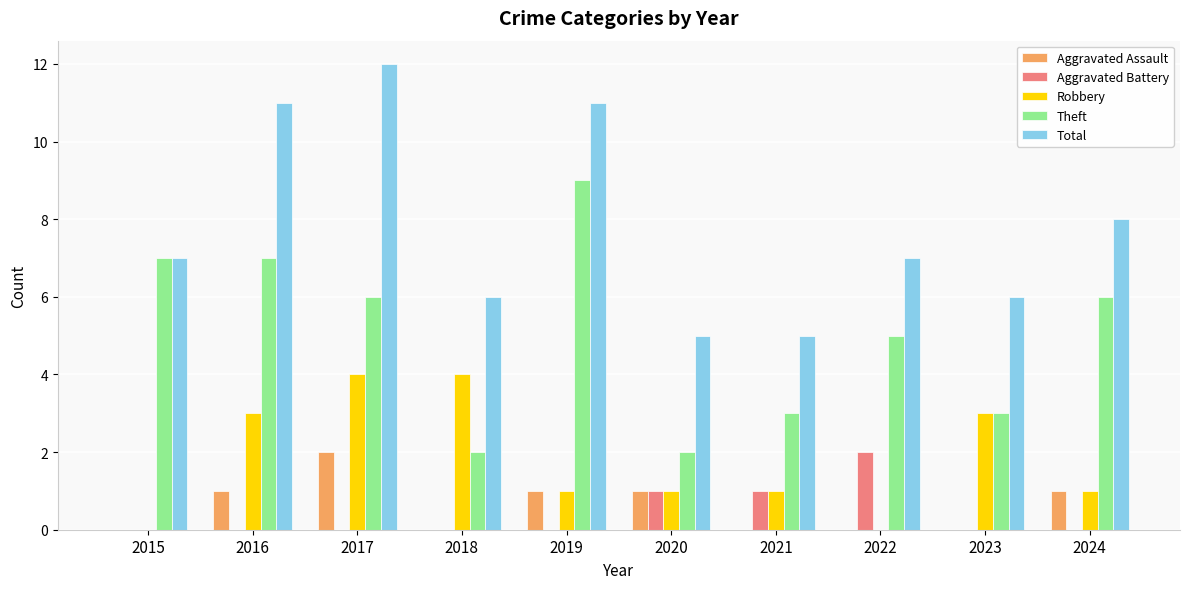

What are all the series names shown in the legend?

Aggravated Assault, Aggravated Battery, Robbery, Theft, Total